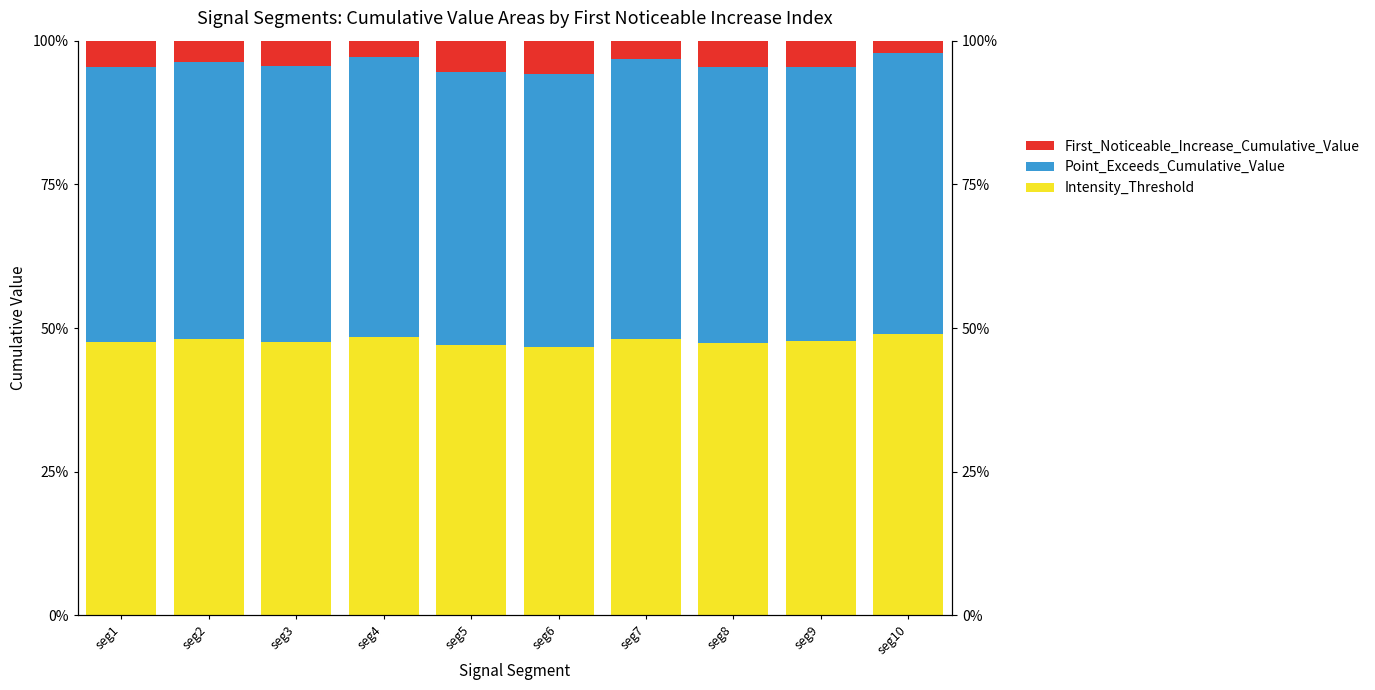

List the series in order of their peak value, lowest first.

First_Noticeable_Increase_Cumulative_Value, Intensity_Threshold, Point_Exceeds_Cumulative_Value